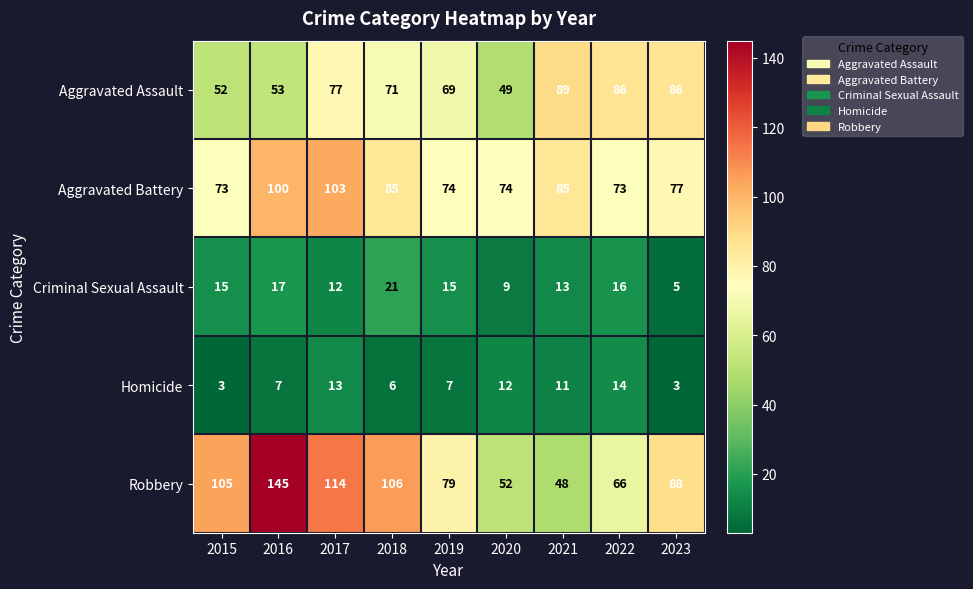

At how many categories does at least one series exceed 34?

9